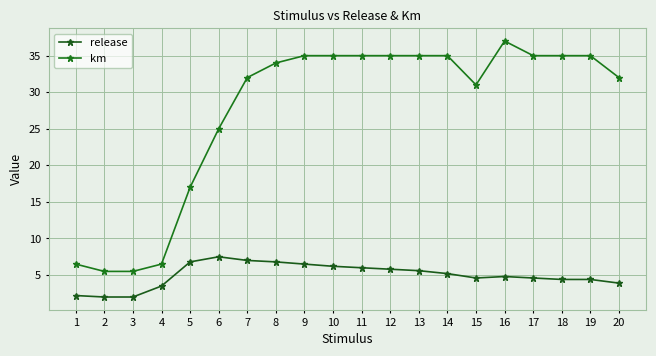

What is the approximate value of release at 3?

2.0